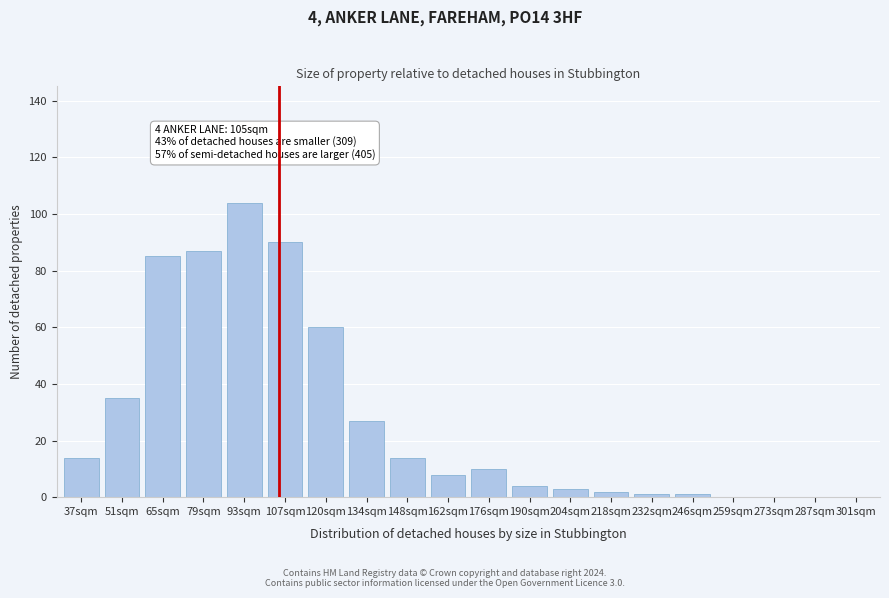

Reading left to right, list all the values displayed in this chart.

37sqm=14	51sqm=35	65sqm=85	79sqm=87	93sqm=104	107sqm=90	120sqm=60	134sqm=27	148sqm=14	162sqm=8	176sqm=10	190sqm=4	204sqm=3	218sqm=2	232sqm=1	246sqm=1	259sqm=0	273sqm=0	287sqm=0	301sqm=0